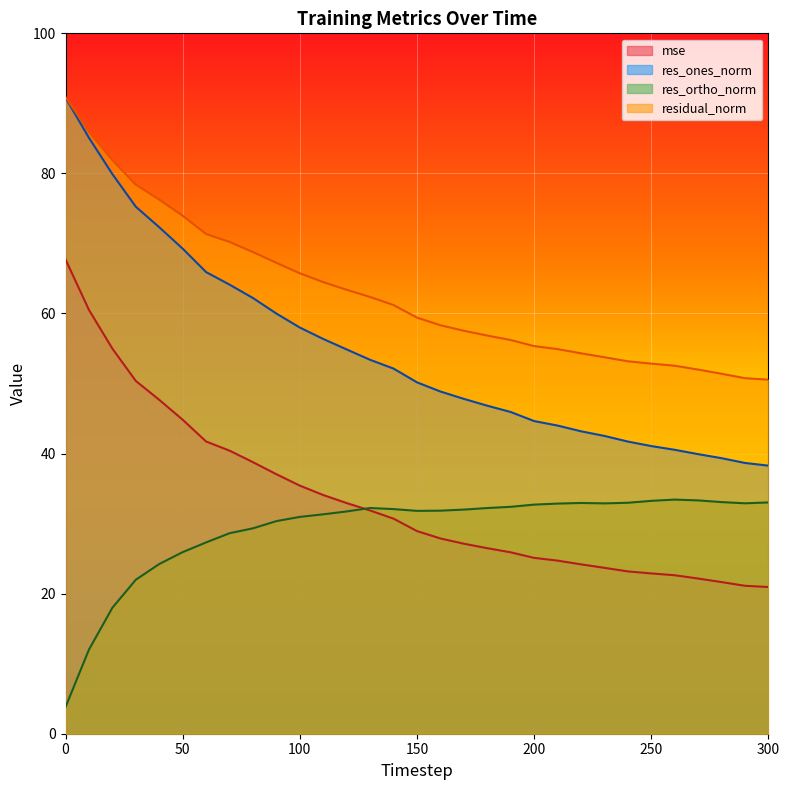

Is it true that residual_norm equals 50.8 at 290?

True